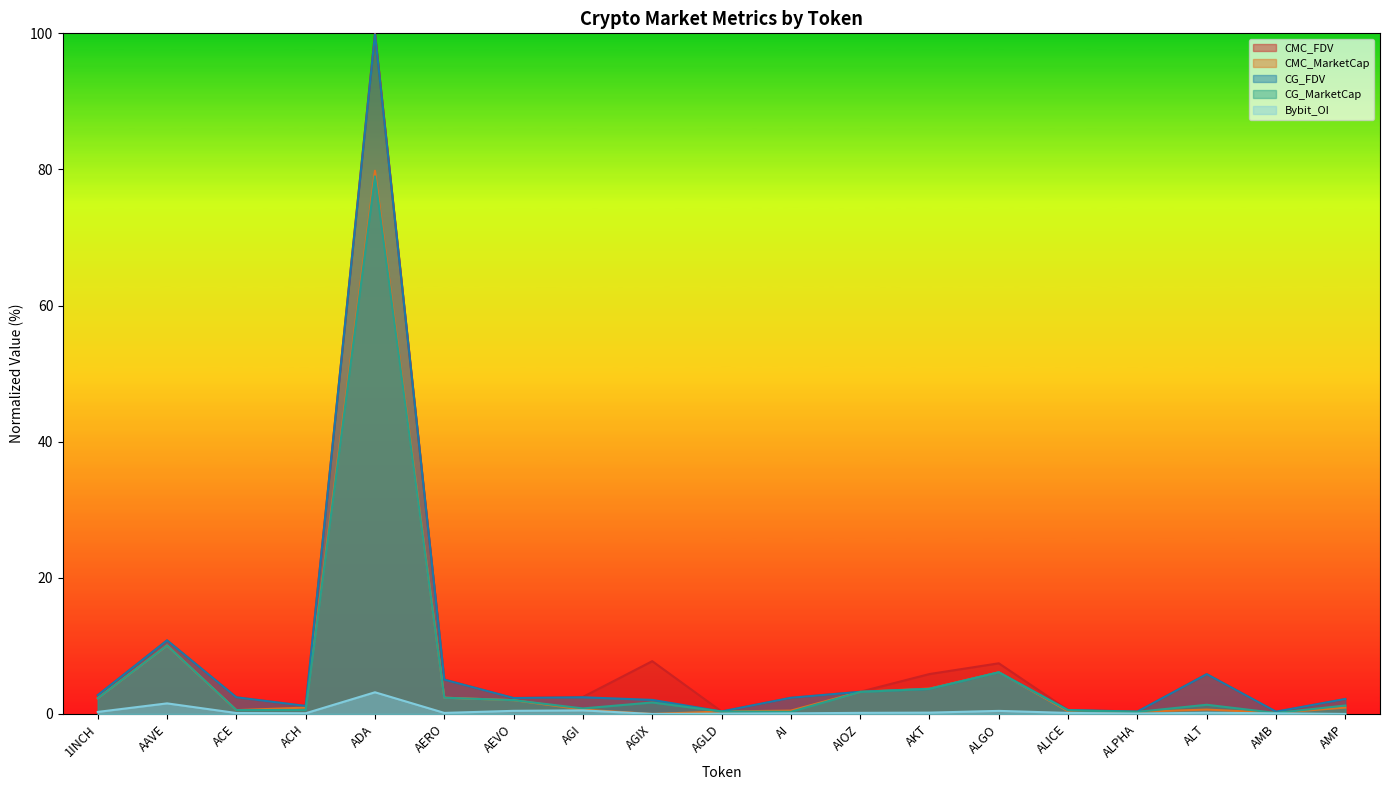

How many interior local peaks does the Bybit_OI series have?

5